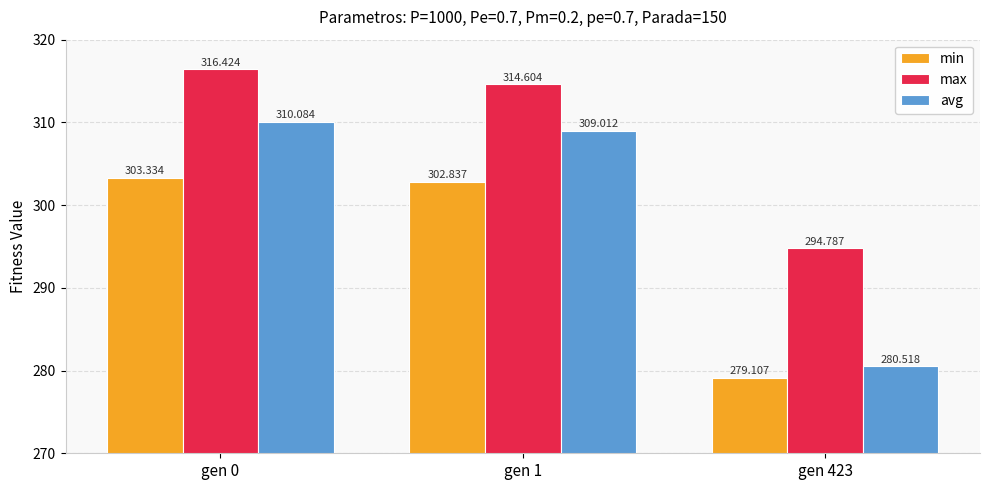

At which label does avg reach its minimum?

gen 423